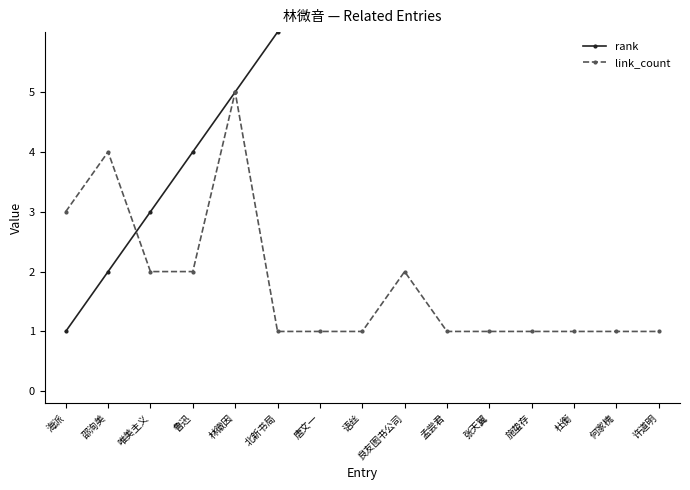

List the series in order of their peak value, lowest first.

link_count, rank